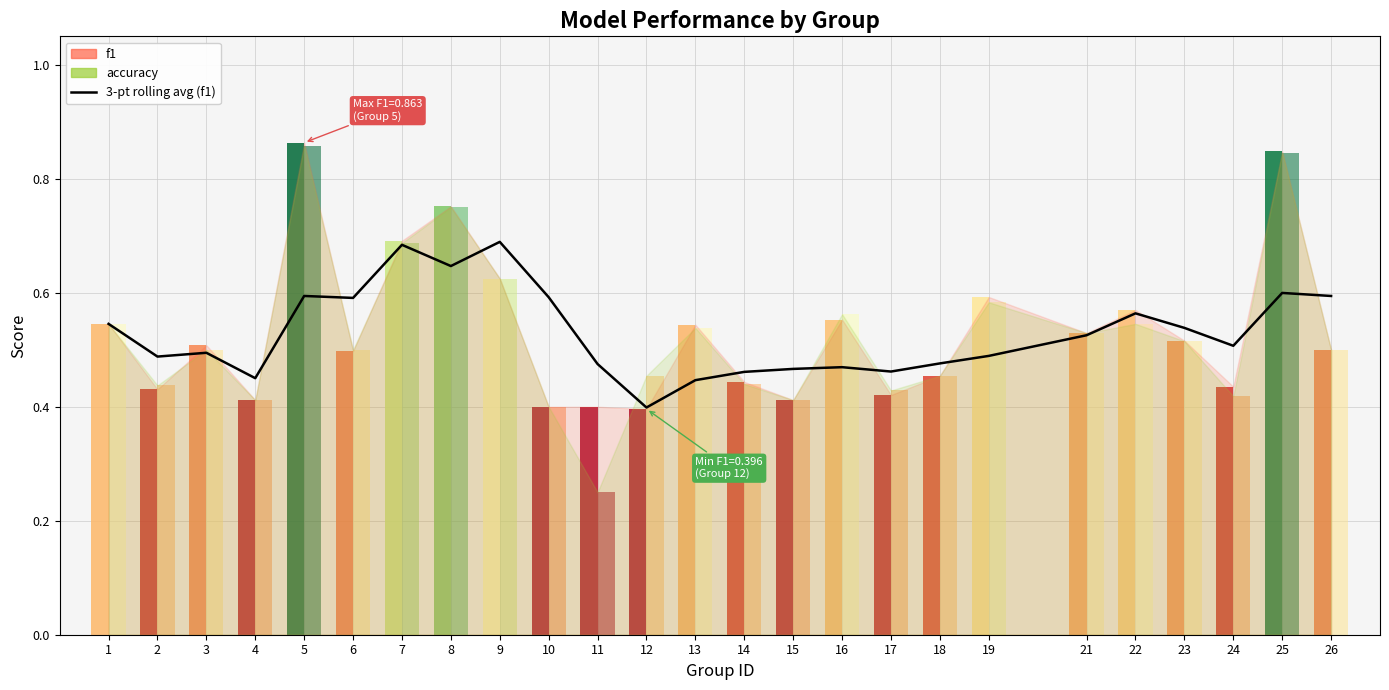

Does the chart contain stacked bars?

No